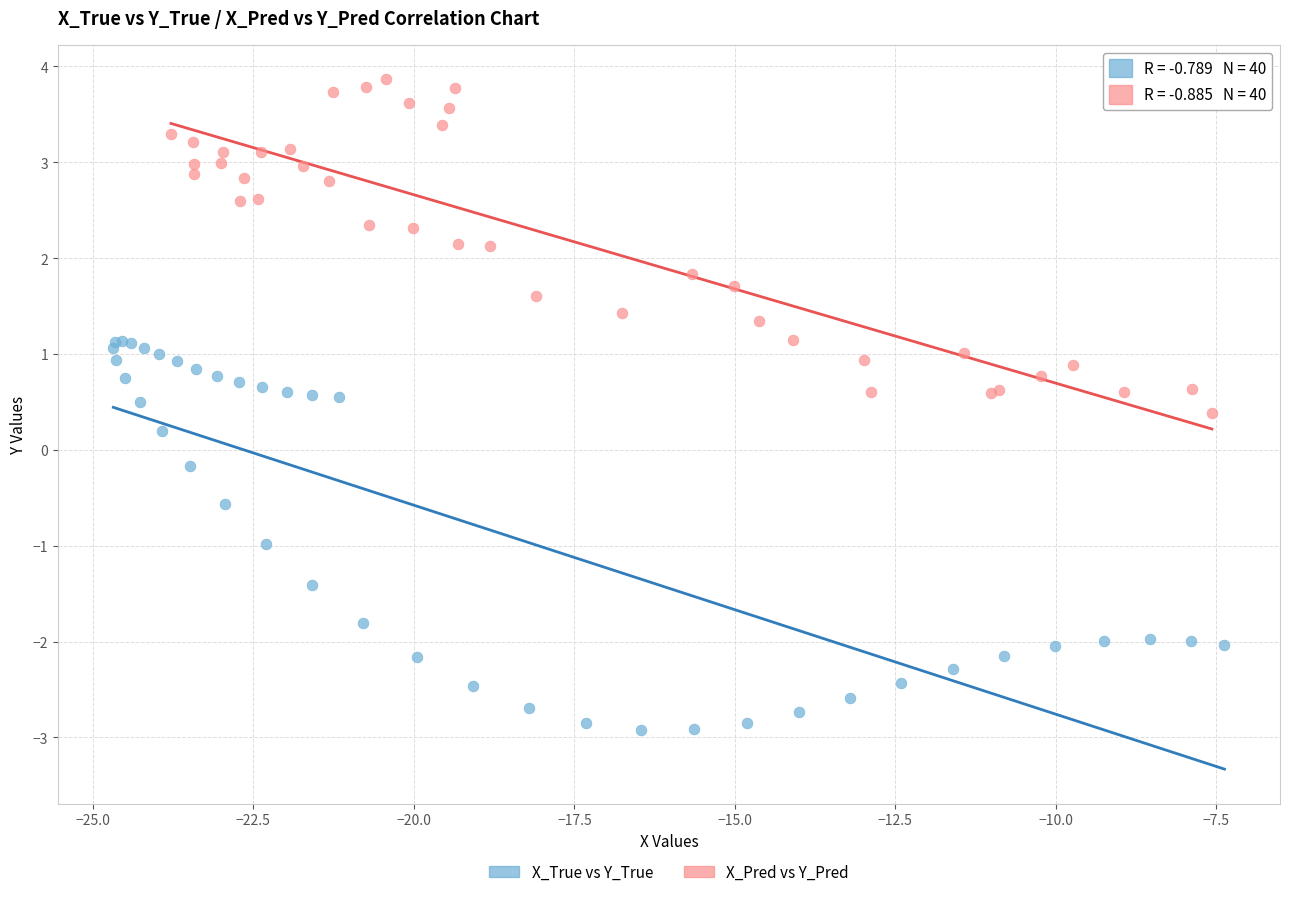

Which series reaches the maximum Y coordinate?

X_Pred vs Y_Pred